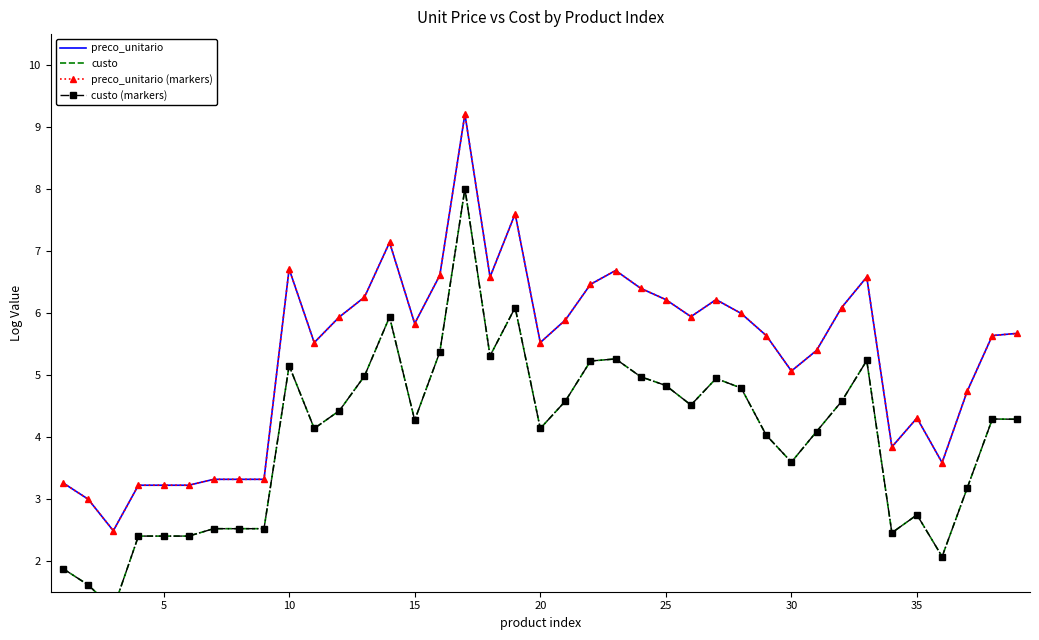

At how many categories does at least one series exceed 4?

28